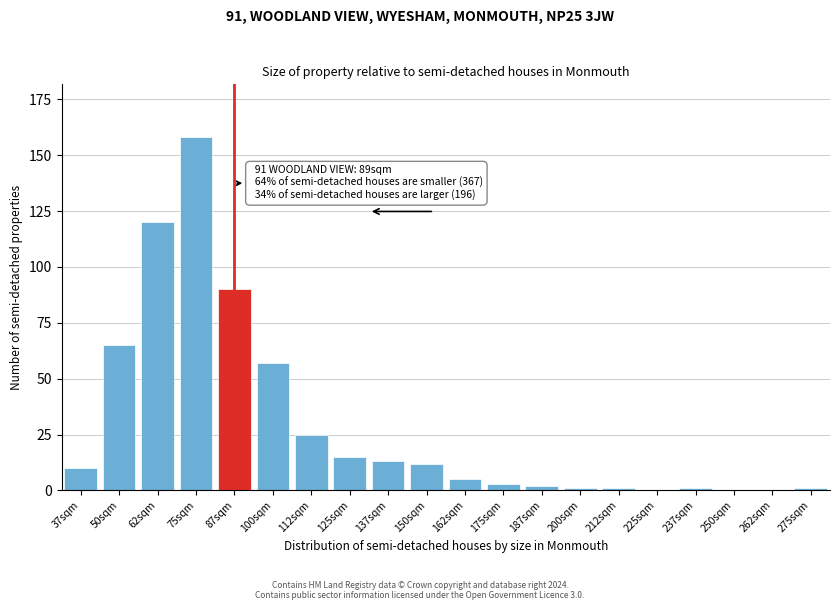

Reading left to right, list all the values displayed in this chart.

37sqm=10	50sqm=65	62sqm=120	75sqm=158	87sqm=90	100sqm=57	112sqm=25	125sqm=15	137sqm=13	150sqm=12	162sqm=5	175sqm=3	187sqm=2	200sqm=1	212sqm=1	225sqm=0	237sqm=1	250sqm=0	262sqm=0	275sqm=1